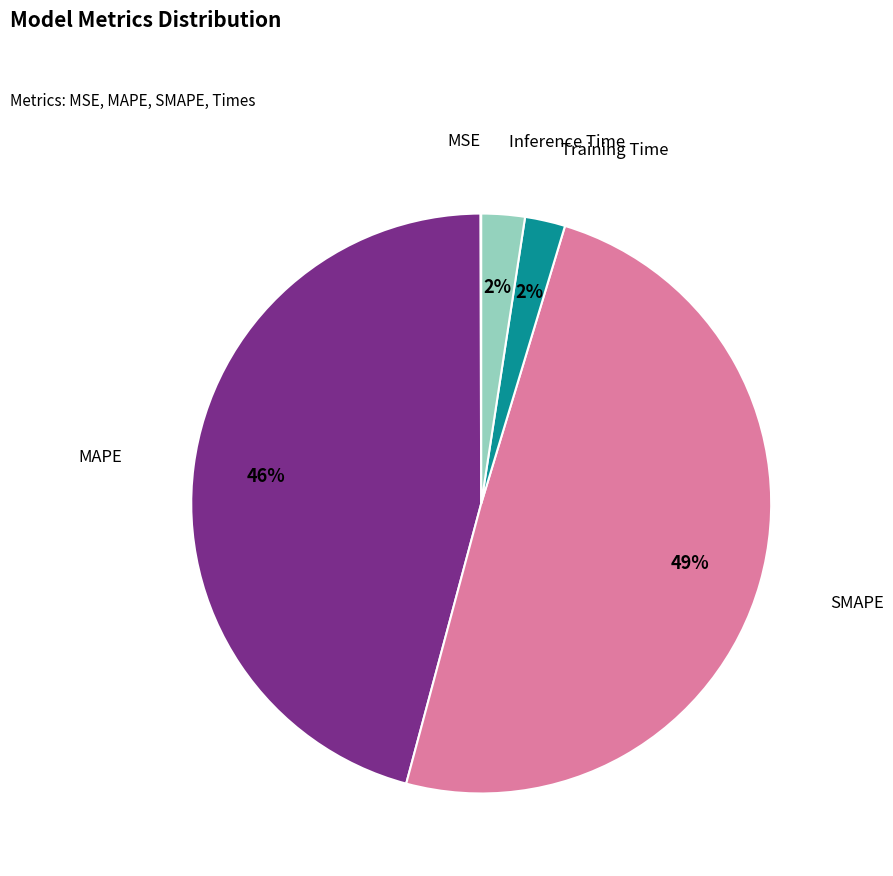

Is MAPE the majority of the pie?

No